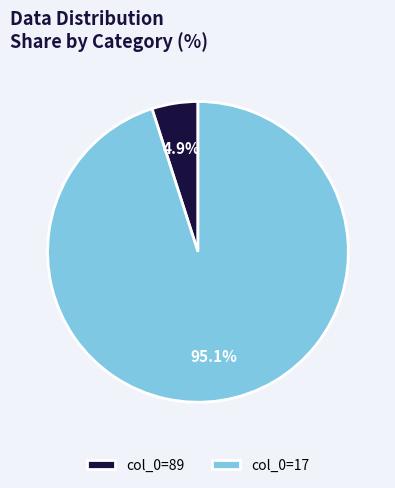

Rank the categories by value from highest to lowest.

col_0=17, col_0=89